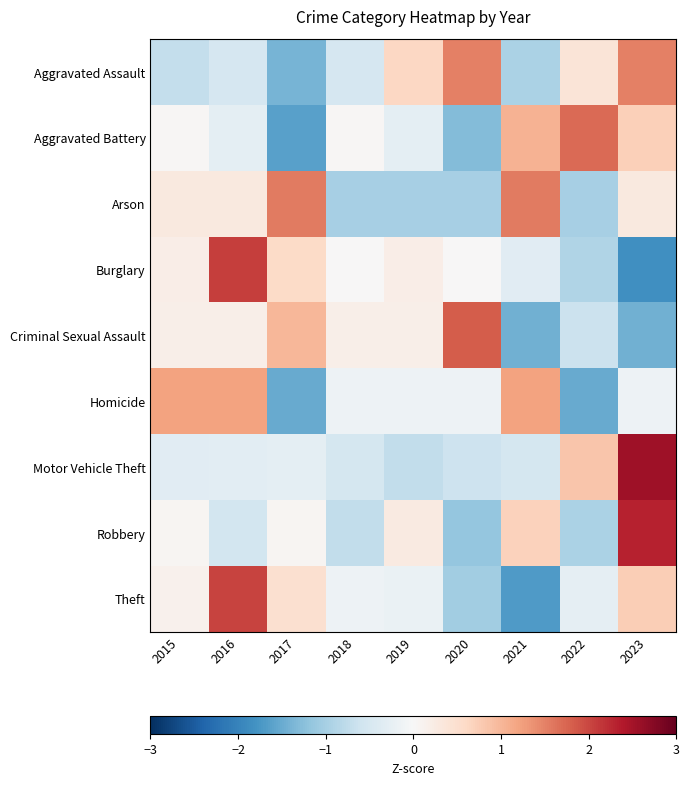

Which series has the largest range (max minus min)?

Burglary